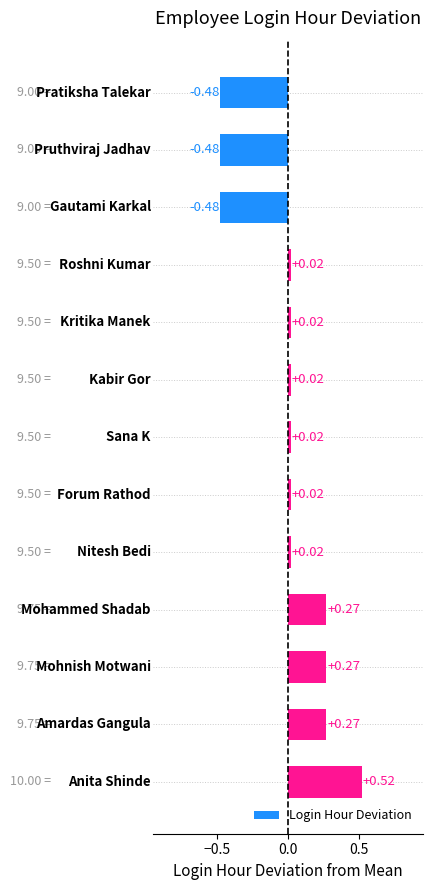

What is the difference between the maximum and second lowest values?

1.0